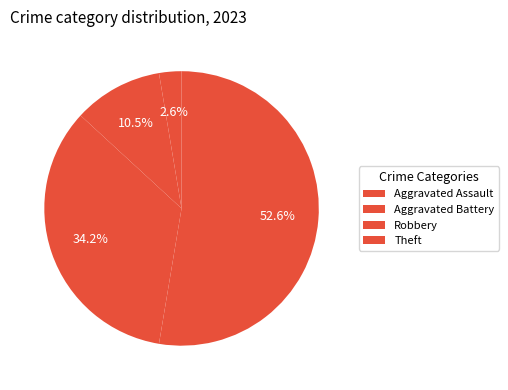

How many segments does this pie chart have?

4